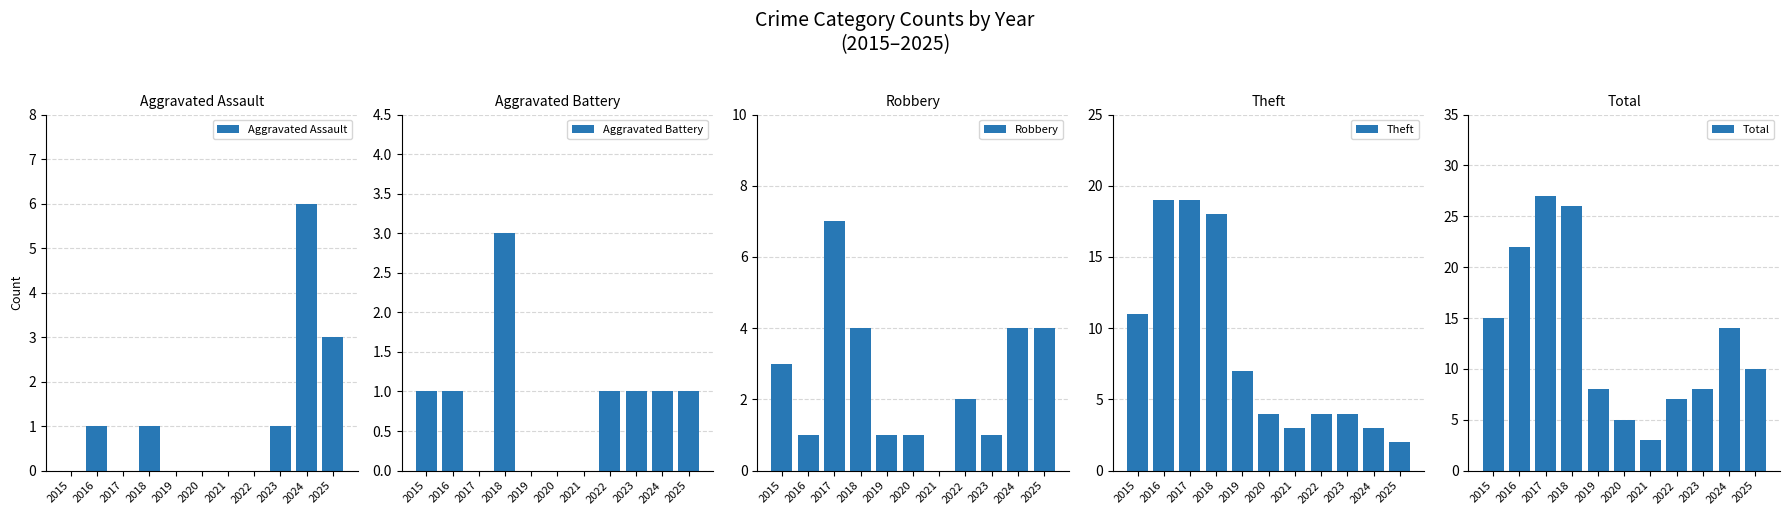

What is the highest value of the Aggravated Assault series?

6